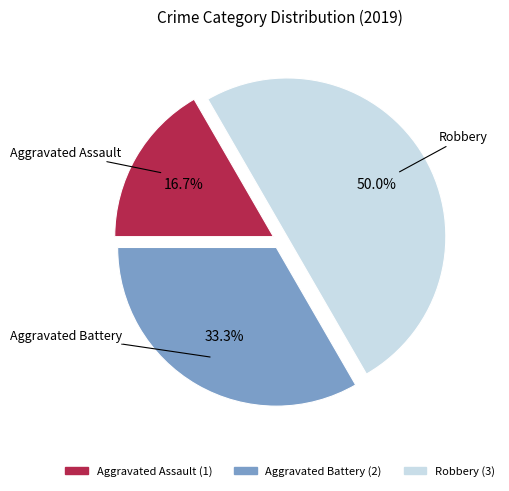

What is the largest slice in the pie chart?

Robbery